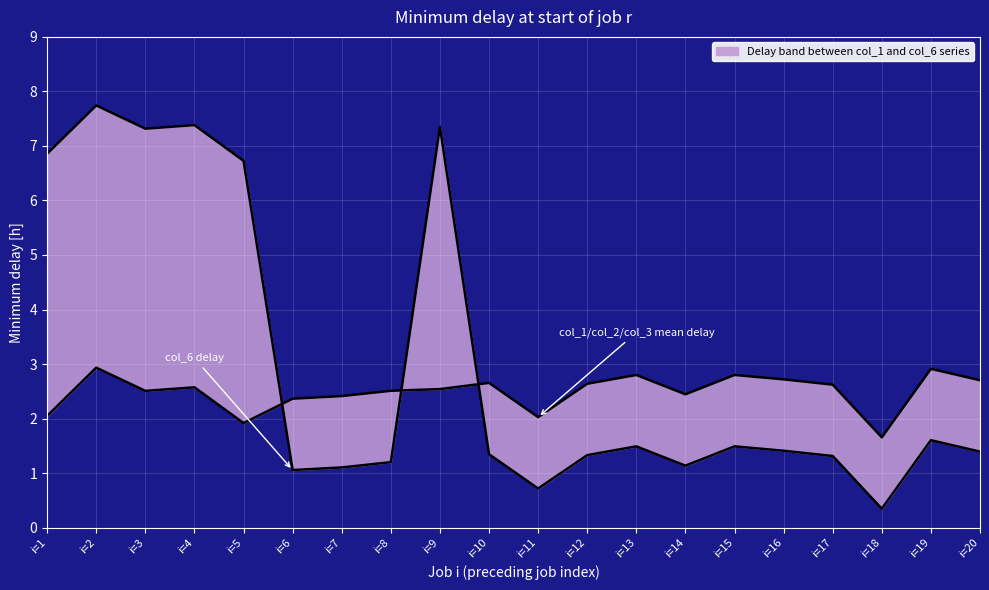

Which series ends up on top after the final intersection of col_6 (lower bound delay) and col_1 (upper bound delay)?

col_1 (upper bound delay)